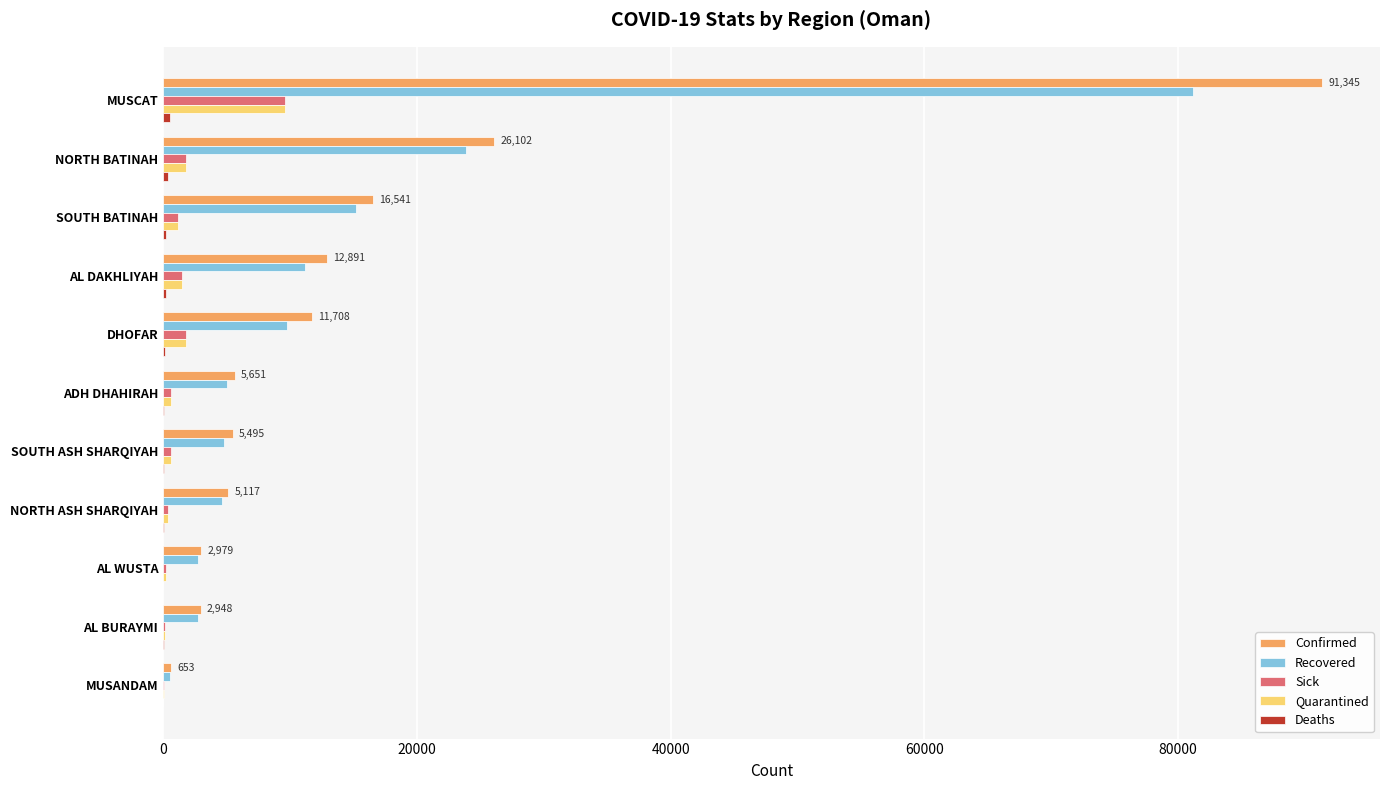

Which category has the highest value in the Quarantined series?

MUSCAT